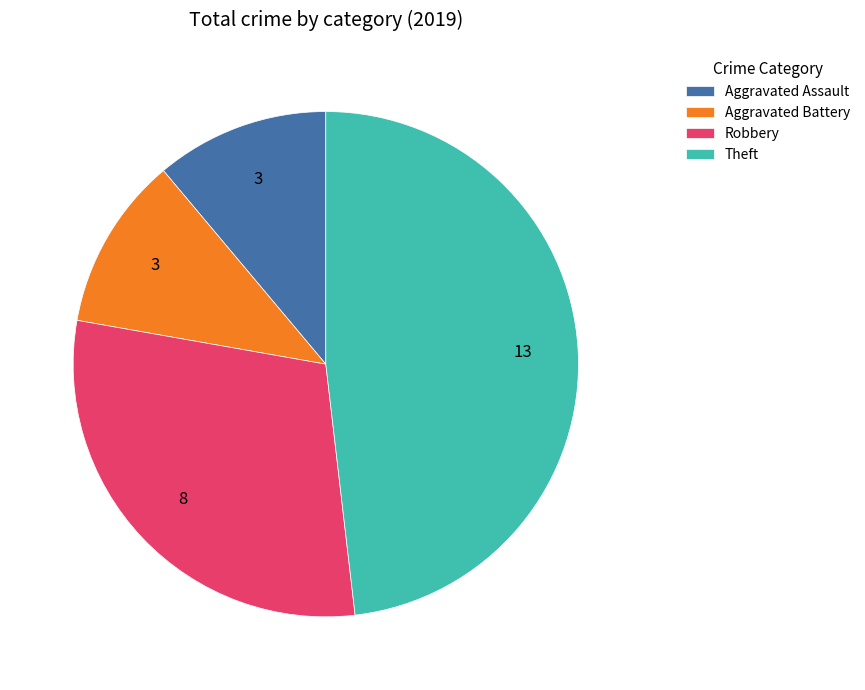

Which has a higher value, Theft or Aggravated Battery?

Theft